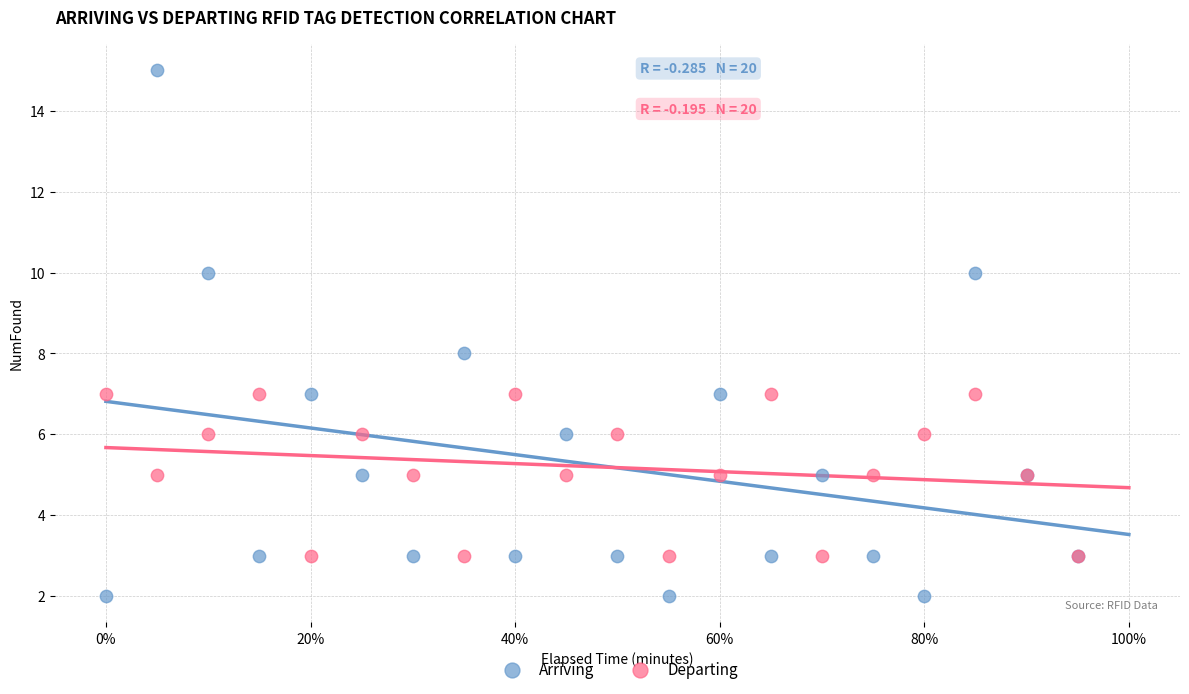

Which series contains the highest Y value?

Arriving